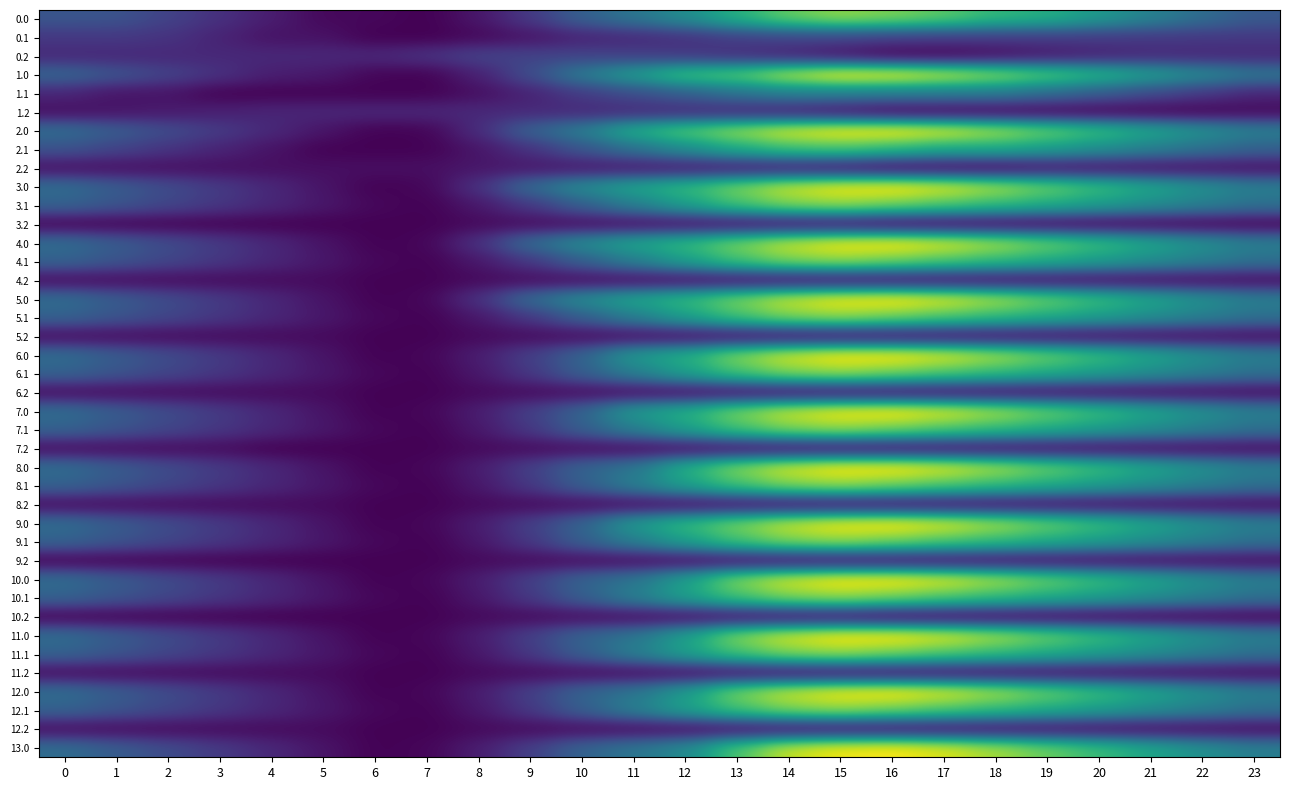

Reading left to right, list all the values displayed in this chart.

0.0: 0=1950.1	1=1900.1	2=1485.6	3=1077.2	4=668.2	5=260.7	6=256.1	7=117.7	8=537.4	9=1288.1	10=2247.8	11=2817.4	12=3490.3	13=4499.6	14=5409.3	15=5884.0	16=5652.0	17=5271.5	18=4680.4	19=4428.7	20=3792.5	21=3147.7	22=2549.4	23=2032.9
0.1: 0=1252.7	1=1252.7	2=1140.6	3=794.5	4=451.4	5=451.4	6=117.7	7=117.7	8=258.5	9=476.6	10=786.8	11=918.2	12=1098.0	13=1379.6	14=1526.3	15=1526.3	16=1388.9	17=1325.0	18=1320.3	19=1320.1	20=1305.5	21=1272.8	22=1252.7	23=1252.7
0.2: 0=901.2	1=901.2	2=901.2	3=901.2	4=901.2	5=901.2	6=901.2	7=1126.8	8=1498.5	9=1498.5	10=1497.5	11=1399.6	12=1250.1	13=1028.9	14=757.0	15=440.7	16=117.7	17=117.7	18=306.4	19=553.0	20=751.8	21=901.2	22=901.2	23=901.2
1.0: 0=2380.9	1=1926.9	2=1512.4	3=1104.0	4=695.0	5=587.0	6=199.6	7=141.0	8=732.9	9=1743.3	10=3023.4	11=3949.4	12=4984.4	13=5313.2	14=6354.1	15=7048.0	16=6946.1	17=6501.2	18=5919.2	19=5263.6	20=4627.4	21=3982.6	22=3384.3	23=2867.8
1.1: 0=851.8	1=487.1	2=487.1	3=141.0	4=141.0	5=141.0	6=141.0	7=141.0	8=384.4	9=777.9	10=1323.9	11=1730.4	12=2192.7	13=2732.7	14=3086.7	15=3086.7	16=3018.1	17=2974.8	18=2939.0	19=2534.8	20=2116.1	21=1679.4	22=1255.3	23=851.8
1.2: 0=364.1	1=490.1	2=603.4	3=721.3	4=845.6	5=877.5	6=877.5	7=877.5	8=917.5	9=917.5	10=917.5	11=917.5	12=910.2	13=820.2	14=660.7	15=422.2	16=141.0	17=141.0	18=141.0	19=141.0	20=141.0	21=141.0	22=141.0	23=252.4
2.0: 0=2591.7	1=2137.7	2=1723.2	3=1314.7	4=905.7	5=502.8	6=141.0	7=177.9	8=977.6	9=2299.4	10=3058.7	11=4414.4	12=5212.8	13=5954.0	14=6645.6	15=6994.1	16=7048.0	17=6700.8	18=6129.7	19=5474.3	20=4838.1	21=4193.3	22=3595.0	23=3078.5
2.1: 0=1872.8	1=1508.0	2=1156.6	3=810.4	4=467.4	5=141.0	6=141.0	7=141.0	8=508.1	9=1113.1	10=1943.4	11=2681.8	12=3484.7	13=4336.2	14=4940.4	15=5097.7	16=4708.0	17=4285.5	18=4285.5	19=3944.2	20=3525.5	21=3088.7	22=2664.6	23=2261.2
2.2: 0=387.6	1=387.6	2=387.6	3=387.6	4=387.6	5=387.6	6=387.6	7=387.6	8=540.6	9=540.6	10=540.6	11=540.6	12=540.6	13=540.6	14=516.6	15=371.8	16=141.0	17=141.0	18=141.0	19=387.6	20=387.6	21=387.6	22=387.6	23=387.6
3.0: 0=2578.8	1=2124.7	2=1710.3	3=1301.8	4=892.8	5=492.3	6=141.0	7=216.5	8=1101.4	9=2550.7	10=3468.3	11=4163.2	12=4728.3	13=5638.4	14=6474.3	15=6931.1	16=7048.0	17=6683.3	18=6116.7	19=5461.4	20=4825.2	21=4180.4	22=3582.1	23=3065.6
3.1: 0=2285.6	1=1920.8	2=1569.4	3=1223.2	4=880.2	5=555.9	6=251.0	7=141.0	8=558.8	9=1250.4	10=2197.3	11=3071.6	12=4014.1	13=4993.3	14=5699.9	15=5925.7	16=5570.0	17=5157.7	18=4761.0	19=4357.0	20=3938.3	21=3501.5	22=3077.4	23=2674.0
3.2: 0=141.0	1=141.0	2=141.0	3=141.0	4=141.0	5=141.0	6=141.0	7=141.0	8=290.4	9=307.8	10=307.8	11=307.8	12=307.8	13=307.8	14=307.8	15=307.8	16=141.0	17=141.0	18=141.0	19=141.0	20=141.0	21=141.0	22=141.0	23=141.0
4.0: 0=2578.8	1=2124.7	2=1710.3	3=1301.8	4=892.8	5=492.3	6=141.0	7=216.5	8=1101.4	9=2550.7	10=3468.3	11=4163.2	12=4728.3	13=5638.4	14=6474.3	15=6931.1	16=7048.0	17=6683.3	18=6116.7	19=5461.4	20=4825.2	21=4180.4	22=3582.1	23=3065.6
4.1: 0=2285.6	1=1920.8	2=1569.4	3=1223.2	4=880.2	5=554.3	6=249.4	7=141.0	8=558.8	9=1250.4	10=2197.3	11=3071.6	12=4014.1	13=4993.3	14=5699.9	15=5925.7	16=5570.0	17=5157.7	18=4761.0	19=4357.0	20=3938.3	21=3501.5	22=3077.4	23=2674.0
4.2: 0=307.8	1=307.8	2=307.8	3=307.8	4=307.8	5=307.8	6=141.0	7=141.0	8=290.4	9=307.8	10=307.8	11=307.8	12=307.8	13=307.8	14=307.8	15=307.8	16=307.8	17=307.8	18=307.8	19=307.8	20=307.8	21=307.8	22=307.8	23=307.8
5.0: 0=2580.2	1=2126.1	2=1711.7	3=1303.2	4=894.2	5=492.3	6=141.0	7=216.5	8=1101.4	9=2550.7	10=3468.3	11=4163.2	12=4728.3	13=5638.4	14=6474.3	15=6931.1	16=7048.0	17=6683.3	18=6116.7	19=5461.4	20=4826.6	21=4181.8	22=3583.5	23=3067.0
5.1: 0=2287.1	1=1922.4	2=1570.9	3=1224.8	4=881.7	5=555.9	6=251.0	7=141.0	8=558.8	9=1250.4	10=2197.3	11=3071.6	12=4014.1	13=4993.3	14=5699.9	15=5925.7	16=5571.5	17=5159.2	18=4762.6	19=4358.5	20=3939.8	21=3503.1	22=3079.0	23=2675.6
5.2: 0=307.8	1=307.8	2=307.8	3=307.8	4=307.8	5=307.8	6=141.0	7=141.0	8=290.4	9=307.8	10=307.8	11=307.8	12=307.8	13=307.8	14=307.8	15=307.8	16=307.8	17=307.8	18=307.8	19=307.8	20=307.8	21=307.8	22=307.8	23=307.8
6.0: 0=2578.8	1=2124.7	2=1710.3	3=1301.8	4=892.8	5=492.3	6=141.0	7=216.5	8=675.4	9=1415.0	10=2332.6	11=3864.4	12=4429.5	13=5755.3	14=6591.2	15=7048.0	16=7048.0	17=6683.3	18=6116.7	19=5461.4	20=4825.2	21=4180.4	22=3582.1	23=3065.6
6.1: 0=2287.1	1=1922.4	2=1570.9	3=1224.8	4=881.7	5=555.9	6=251.0	7=141.0	8=558.8	9=1250.4	10=2197.3	11=3071.6	12=4014.1	13=4993.3	14=5699.9	15=5925.7	16=5570.0	17=5157.7	18=4761.0	19=4357.0	20=3938.3	21=3503.1	22=3079.0	23=2675.6
6.2: 0=307.8	1=307.8	2=307.8	3=307.8	4=307.8	5=307.8	6=141.0	7=141.0	8=290.4	9=307.8	10=307.8	11=307.8	12=307.8	13=307.8	14=307.8	15=307.8	16=307.8	17=307.8	18=307.8	19=307.8	20=307.8	21=307.8	22=307.8	23=307.8
7.0: 0=2580.2	1=2126.1	2=1711.7	3=1303.2	4=894.2	5=492.3	6=141.0	7=216.5	8=675.4	9=1415.0	10=2332.6	11=3864.4	12=4429.5	13=5638.4	14=6474.3	15=6931.1	16=7048.0	17=6683.3	18=6116.7	19=5461.4	20=4826.6	21=4181.8	22=3583.5	23=3067.0
7.1: 0=2285.6	1=1920.8	2=1569.4	3=1223.2	4=880.2	5=554.3	6=249.4	7=141.0	8=558.8	9=1250.4	10=2197.3	11=3071.6	12=4014.1	13=4993.3	14=5699.9	15=5925.7	16=5570.0	17=5157.7	18=4761.0	19=4357.0	20=3938.3	21=3501.5	22=3077.4	23=2674.0
7.2: 0=307.8	1=307.8	2=307.8	3=307.8	4=141.0	5=141.0	6=141.0	7=141.0	8=290.4	9=307.8	10=307.8	11=307.8	12=307.8	13=307.8	14=307.8	15=307.8	16=307.8	17=307.8	18=307.8	19=307.8	20=307.8	21=307.8	22=307.8	23=307.8
8.0: 0=2580.2	1=2126.1	2=1711.7	3=1303.2	4=894.2	5=492.3	6=141.0	7=216.5	8=675.4	9=1415.0	10=2332.6	11=2814.8	12=4465.5	13=5755.3	14=6591.2	15=7048.0	16=7048.0	17=6683.3	18=6116.7	19=5461.4	20=4826.6	21=4181.8	22=3583.5	23=3067.0
8.1: 0=2285.6	1=1920.8	2=1569.4	3=1223.2	4=880.2	5=554.3	6=249.4	7=141.0	8=558.8	9=1250.4	10=2197.3	11=3071.6	12=4014.1	13=4993.3	14=5699.9	15=5925.7	16=5570.0	17=5157.7	18=4761.0	19=4357.0	20=3938.3	21=3501.5	22=3077.4	23=2674.0
8.2: 0=307.8	1=307.8	2=307.8	3=307.8	4=307.8	5=307.8	6=141.0	7=141.0	8=290.4	9=307.8	10=307.8	11=307.8	12=307.8	13=307.8	14=307.8	15=307.8	16=307.8	17=307.8	18=307.8	19=307.8	20=307.8	21=307.8	22=307.8	23=307.8
9.0: 0=2578.8	1=2124.7	2=1710.3	3=1301.8	4=892.8	5=492.3	6=141.0	7=216.5	8=675.4	9=1415.0	10=2332.6	11=3864.4	12=4728.3	13=5638.4	14=6474.3	15=6931.1	16=7048.0	17=6683.3	18=6116.7	19=5461.4	20=4825.2	21=4180.4	22=3582.1	23=3065.6
9.1: 0=2287.1	1=1922.4	2=1570.9	3=1224.8	4=881.7	5=555.9	6=251.0	7=141.0	8=558.8	9=1250.4	10=2197.3	11=3071.6	12=4014.1	13=4993.3	14=5699.9	15=5925.7	16=5570.0	17=5157.7	18=4761.0	19=4357.0	20=3938.3	21=3503.1	22=3079.0	23=2675.6
9.2: 0=141.0	1=141.0	2=141.0	3=141.0	4=141.0	5=141.0	6=141.0	7=141.0	8=290.4	9=307.8	10=307.8	11=307.8	12=307.8	13=307.8	14=307.8	15=307.8	16=307.8	17=307.8	18=307.8	19=307.8	20=307.8	21=307.8	22=307.8	23=307.8
10.0: 0=2578.8	1=2124.7	2=1710.3	3=1301.8	4=892.8	5=492.3	6=141.0	7=216.5	8=675.4	9=1415.0	10=2332.6	11=2814.8	12=4010.9	13=5755.3	14=6591.2	15=7048.0	16=7048.0	17=6683.3	18=6116.7	19=5461.4	20=4825.2	21=4180.4	22=3582.1	23=3065.6
10.1: 0=2287.1	1=1922.4	2=1570.9	3=1224.8	4=881.7	5=555.9	6=251.0	7=141.0	8=558.8	9=1250.4	10=2197.3	11=3071.6	12=4014.1	13=4993.3	14=5699.9	15=5925.7	16=5570.0	17=5157.7	18=4761.0	19=4357.0	20=3938.3	21=3503.1	22=3079.0	23=2675.6
10.2: 0=141.0	1=141.0	2=141.0	3=141.0	4=141.0	5=141.0	6=141.0	7=141.0	8=290.4	9=307.8	10=307.8	11=307.8	12=307.8	13=307.8	14=307.8	15=307.8	16=141.0	17=141.0	18=141.0	19=141.0	20=141.0	21=141.0	22=141.0	23=141.0
11.0: 0=2580.2	1=2126.1	2=1711.7	3=1303.2	4=894.2	5=492.3	6=141.0	7=216.5	8=675.4	9=1415.0	10=2332.6	11=2814.8	12=4010.9	13=5755.3	14=6591.2	15=7048.0	16=7048.0	17=6683.3	18=6118.1	19=5462.8	20=4826.6	21=4181.8	22=3583.5	23=3067.0
11.1: 0=2287.1	1=1922.4	2=1570.9	3=1224.8	4=881.7	5=555.9	6=251.0	7=141.0	8=558.8	9=1250.4	10=2197.3	11=3071.6	12=4014.1	13=4993.3	14=5699.9	15=5925.7	16=5570.0	17=5157.7	18=4761.0	19=4357.0	20=3938.3	21=3503.1	22=3079.0	23=2675.6
11.2: 0=307.8	1=307.8	2=307.8	3=307.8	4=307.8	5=307.8	6=141.0	7=141.0	8=290.4	9=307.8	10=307.8	11=307.8	12=307.8	13=307.8	14=307.8	15=307.8	16=307.8	17=307.8	18=307.8	19=307.8	20=307.8	21=307.8	22=307.8	23=307.8
12.0: 0=2578.8	1=2126.1	2=1711.7	3=1303.2	4=894.2	5=492.3	6=141.0	7=216.5	8=675.4	9=1415.0	10=2332.6	11=2814.8	12=3894.0	13=5638.4	14=6474.3	15=6931.1	16=7048.0	17=6683.3	18=6116.7	19=5461.4	20=4825.2	21=4180.4	22=3582.1	23=3065.6
12.1: 0=2287.1	1=1922.4	2=1570.9	3=1224.8	4=881.7	5=555.9	6=251.0	7=141.0	8=558.8	9=1250.4	10=2197.3	11=3071.6	12=4014.1	13=4993.3	14=5699.9	15=5925.7	16=5570.0	17=5157.7	18=4761.0	19=4357.0	20=3938.3	21=3503.1	22=3079.0	23=2675.6
12.2: 0=307.8	1=307.8	2=307.8	3=307.8	4=307.8	5=307.8	6=141.0	7=141.0	8=290.4	9=307.8	10=307.8	11=307.8	12=307.8	13=307.8	14=307.8	15=307.8	16=307.8	17=307.8	18=307.8	19=307.8	20=307.8	21=307.8	22=307.8	23=307.8
13.0: 0=2578.8	1=2124.7	2=1710.3	3=1301.8	4=892.8	5=492.3	6=141.0	7=216.5	8=675.4	9=1415.0	10=2332.6	11=2814.8	12=3379.8	13=5124.2	14=6474.3	15=6931.1	16=7048.0	17=6683.3	18=6116.7	19=5461.4	20=4825.2	21=4180.4	22=3582.1	23=3065.6